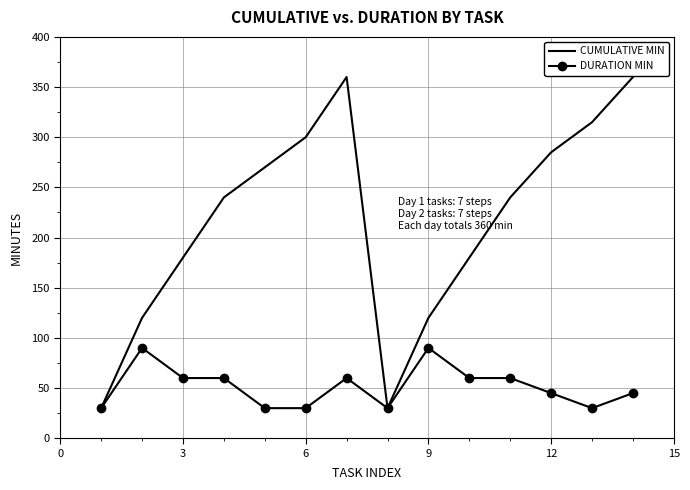

Which series has the largest total across all categories?

CUMULATIVE MIN